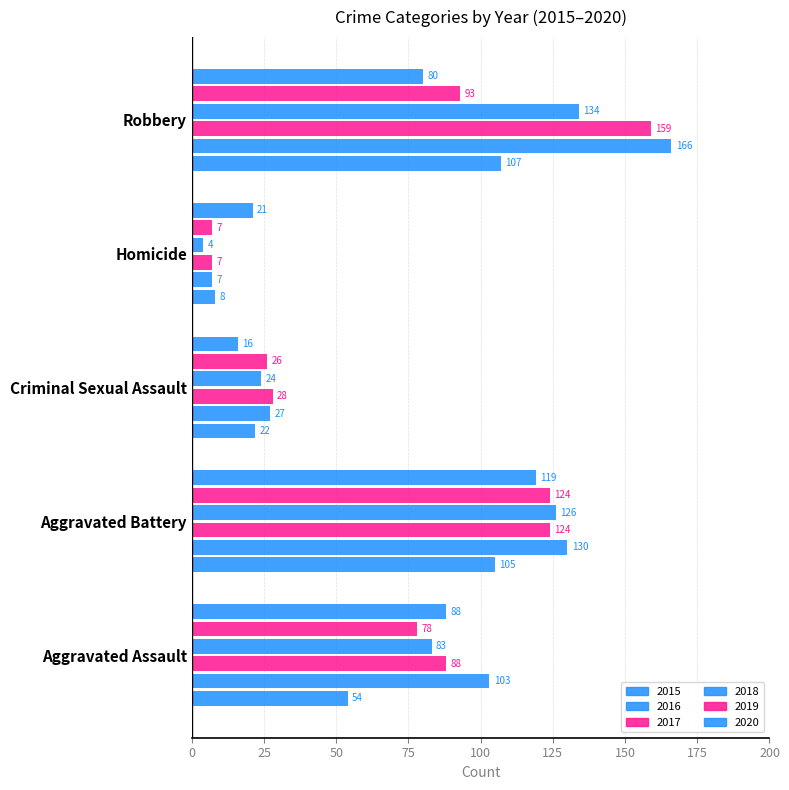

At Aggravated Assault, list the series in order from largest to smallest.

2016, 2017, 2020, 2018, 2019, 2015